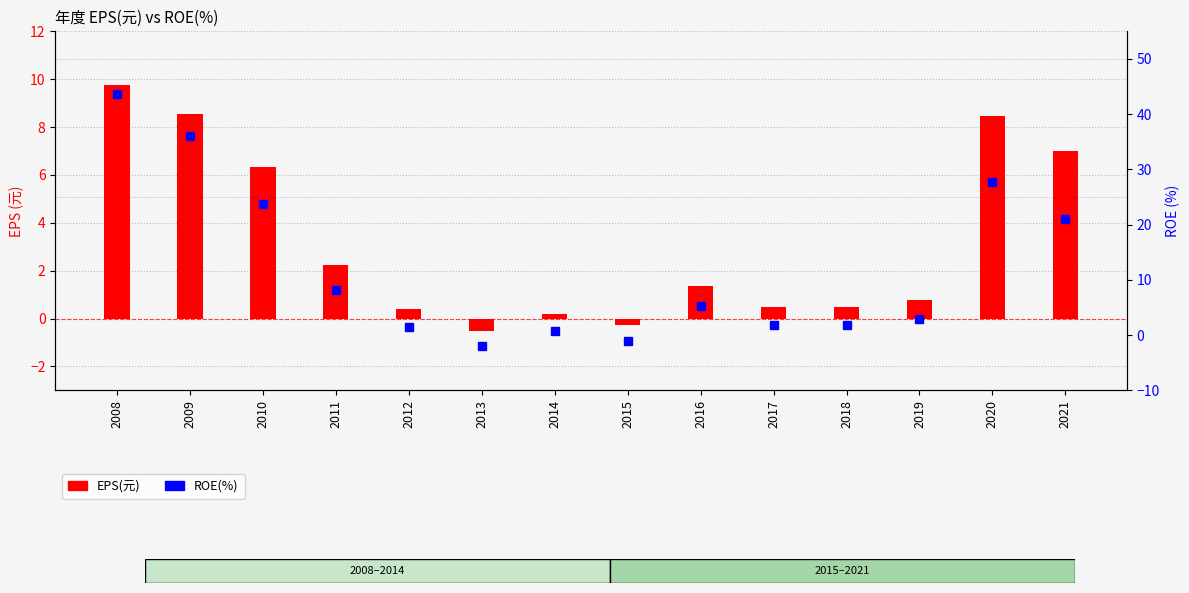

What are all the series names shown in the legend?

EPS(元), ROE(%)